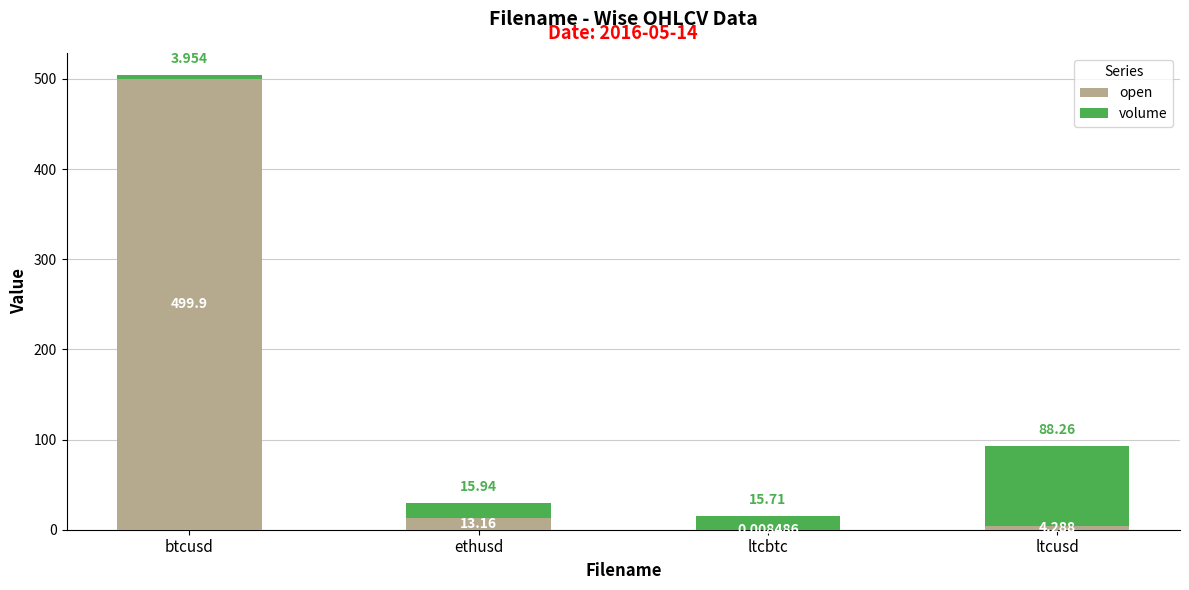

How many series are shown in this chart?

2